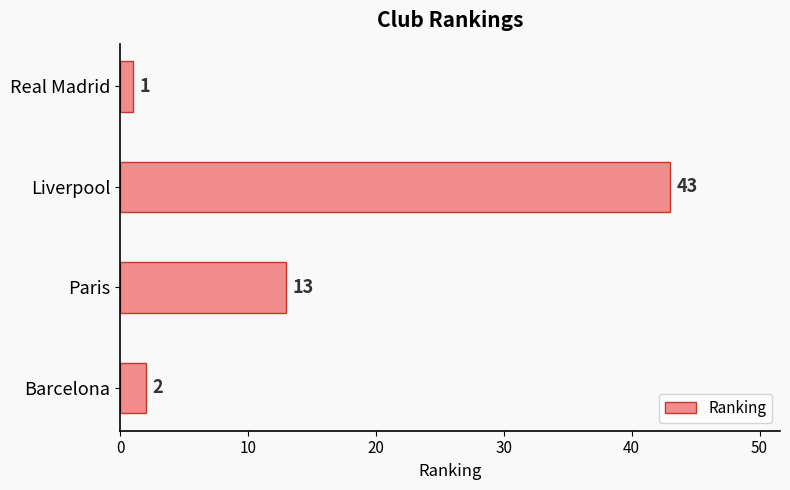

Reading top to bottom, what are all the values shown in this chart?

Real Madrid=1	Liverpool=43	Paris=13	Barcelona=2